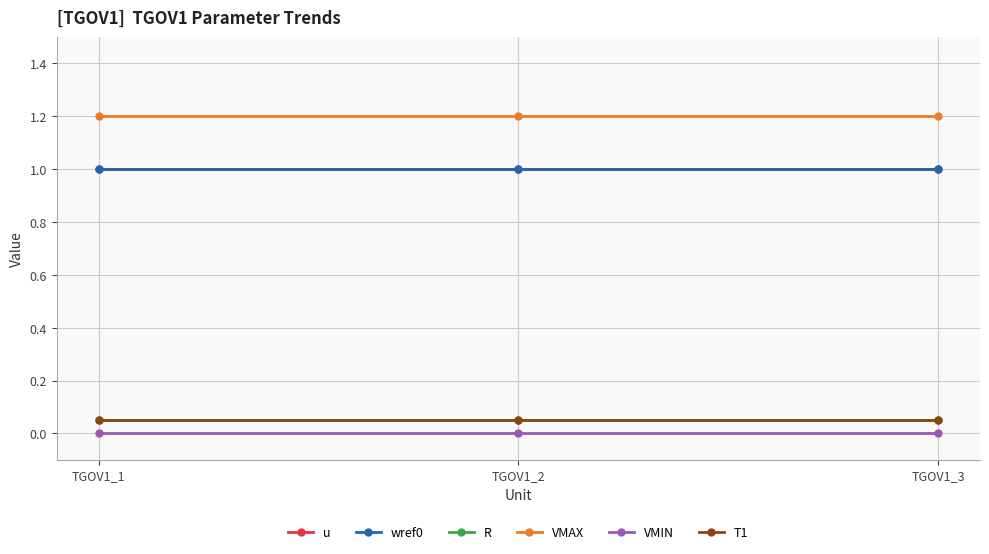

Is this an area chart (filled region under the line)?

No